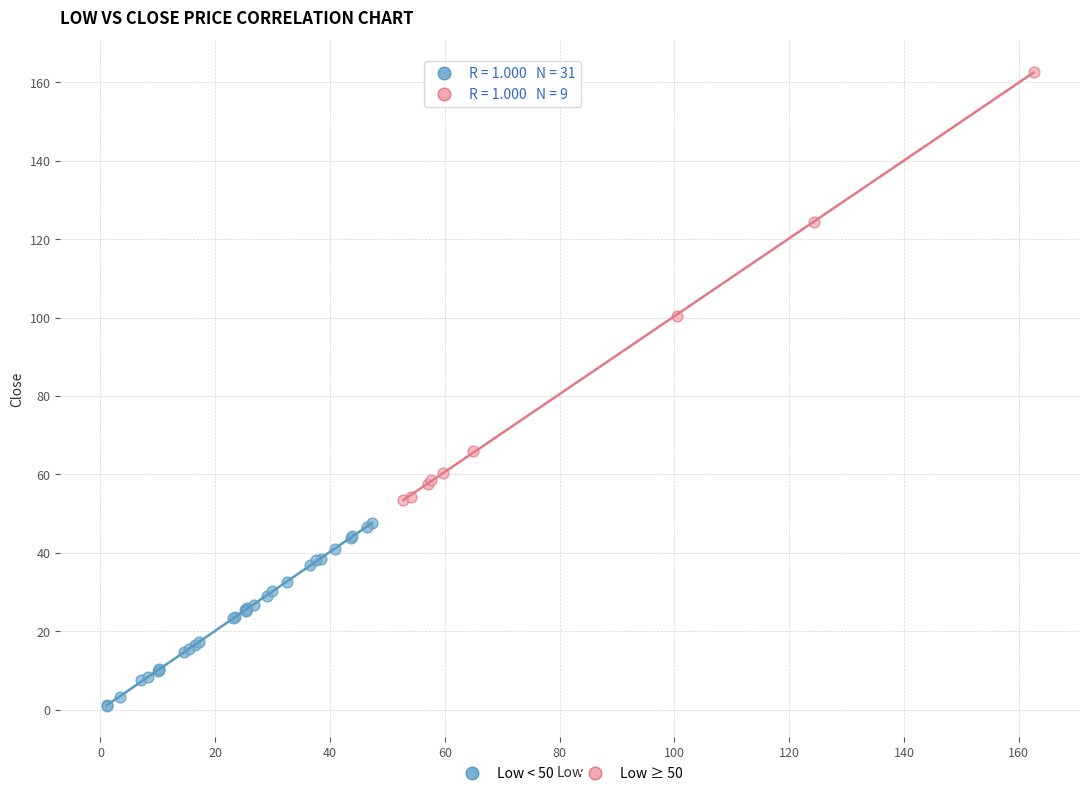

Which series has the widest spread of Y values?

Low ≥ 50